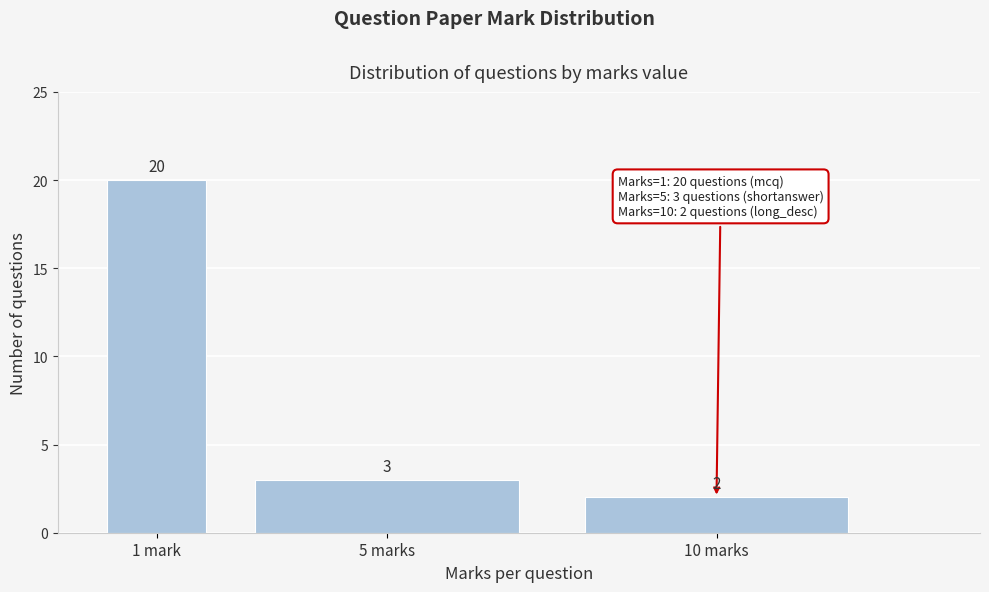

Reading right to left, extract all data points from this chart.

2	3	20